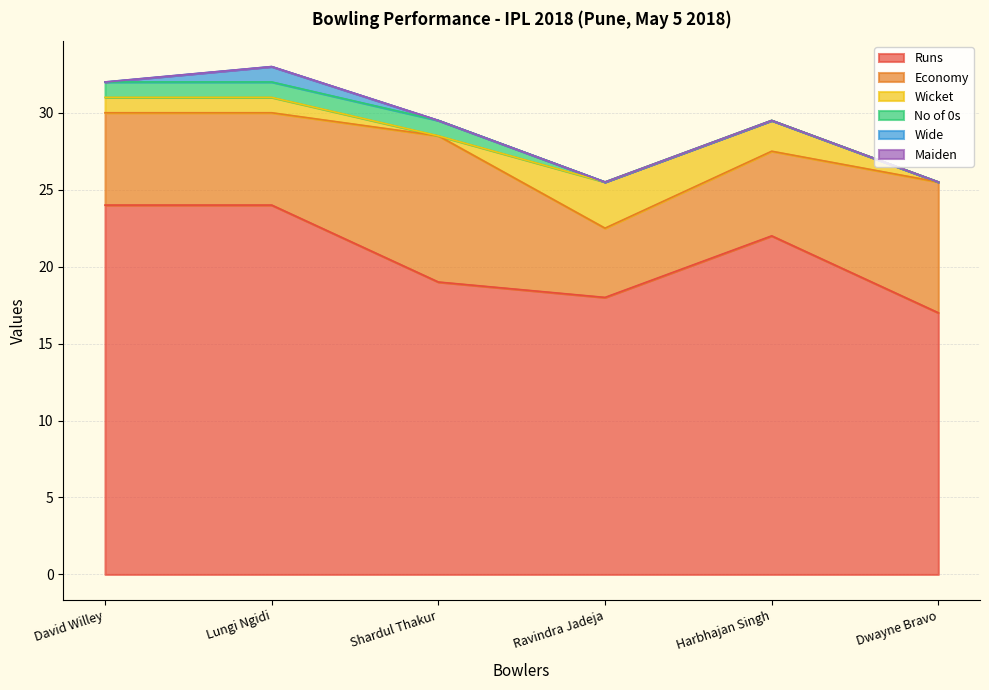

What is the spread (max minus min) of values at Dwayne Bravo?

17.0